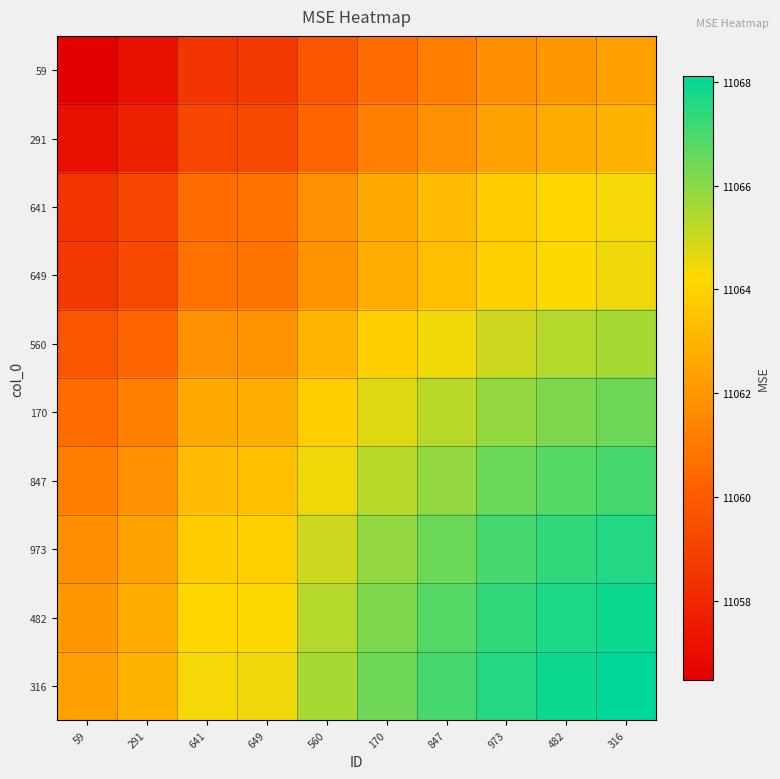

What is the total value across all series at 170?

110639.5